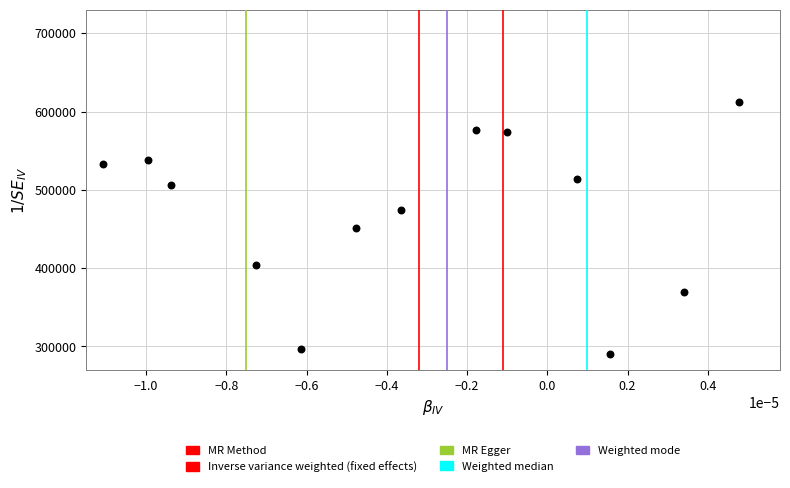

How many data points are displayed?

13